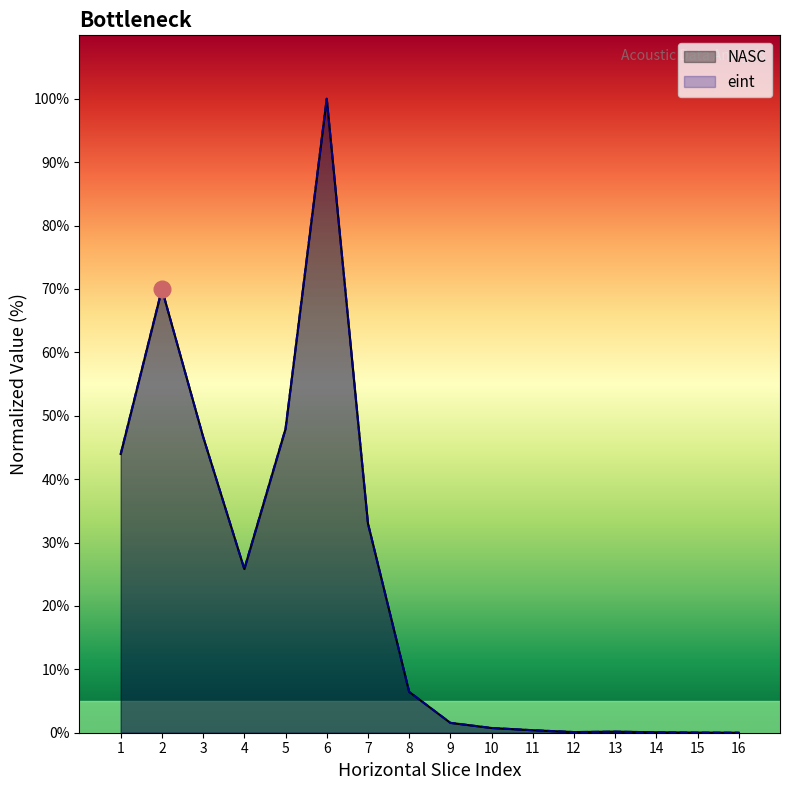

True or false: NASC and eint_scaled intersect in this chart.

True